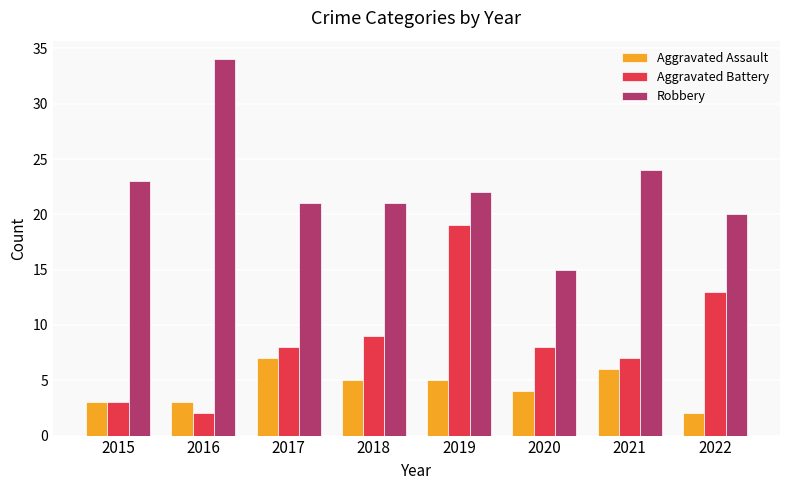

Which series has the widest spread of values?

Robbery